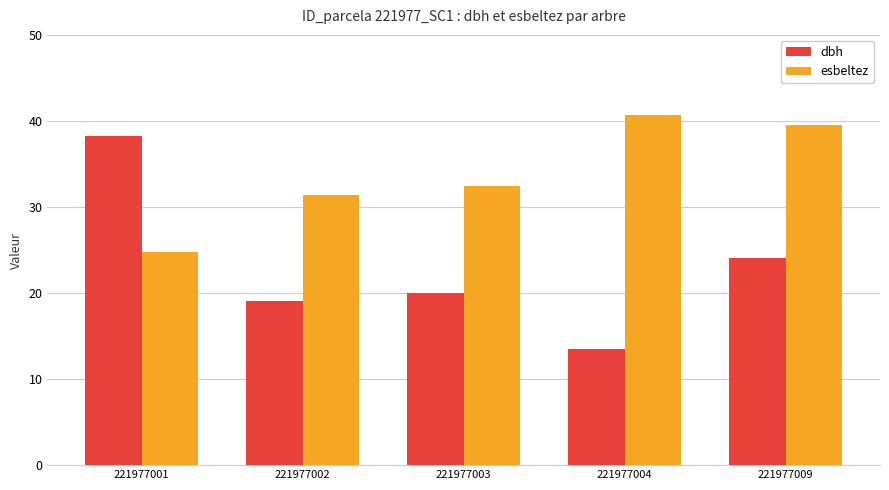

The esbeltez series shows 15.3 at 221977001. True or false?

False